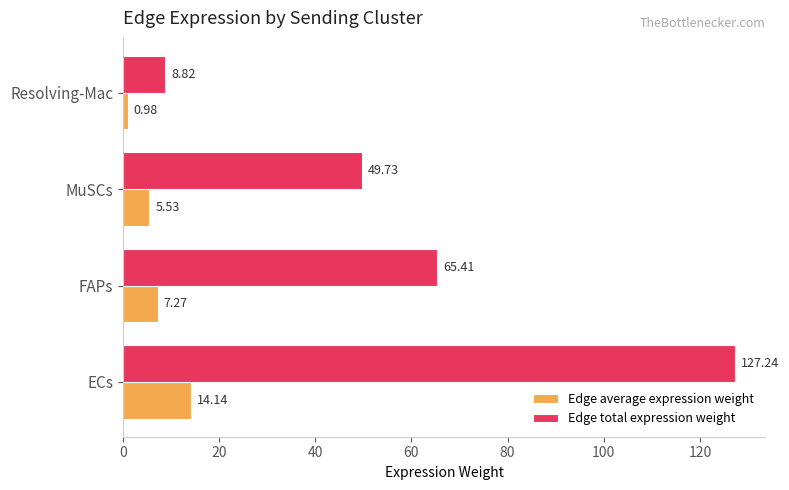

Which series has the largest total across all categories?

Edge total expression weight